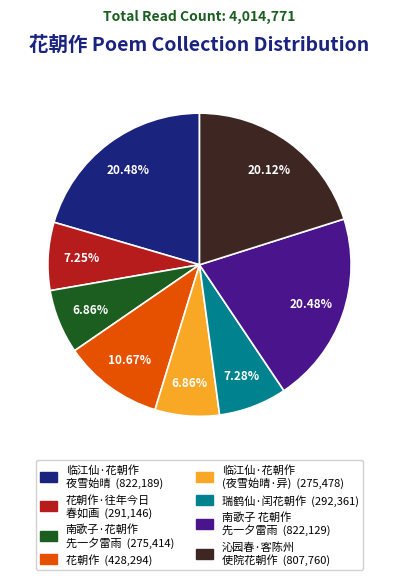

Is there any slice that represents more than half of the pie?

No